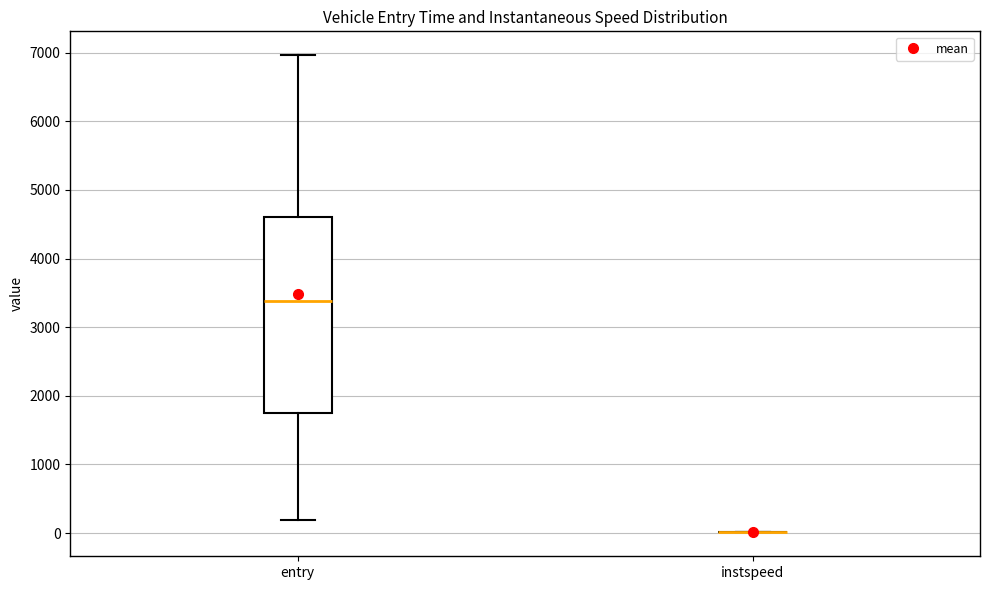

Reading left to right, read every box against the y-axis: the position of its median line, the range the box covers, and the ends of its whiskers. The values are not printed on the chart, so give them approximately, as read against the axis.

entry: median 3400, box 1700 to 4600, whiskers 200 to 7000
instspeed: box collapsed to a line at 0, whiskers 0 to 0